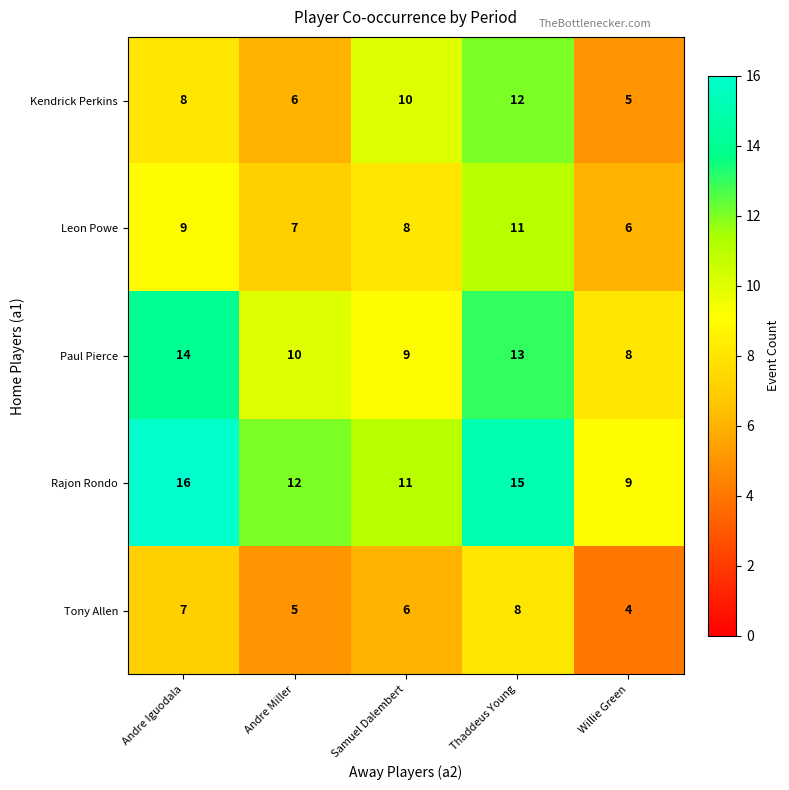

What is the difference between the second highest and minimum values in the Kendrick Perkins series?

5